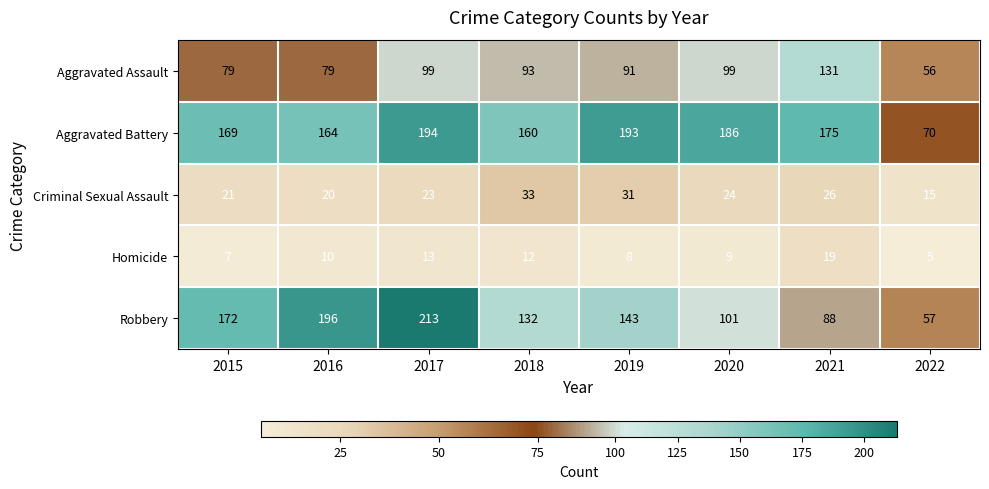

The Criminal Sexual Assault series shows 21 at 2015. True or false?

True